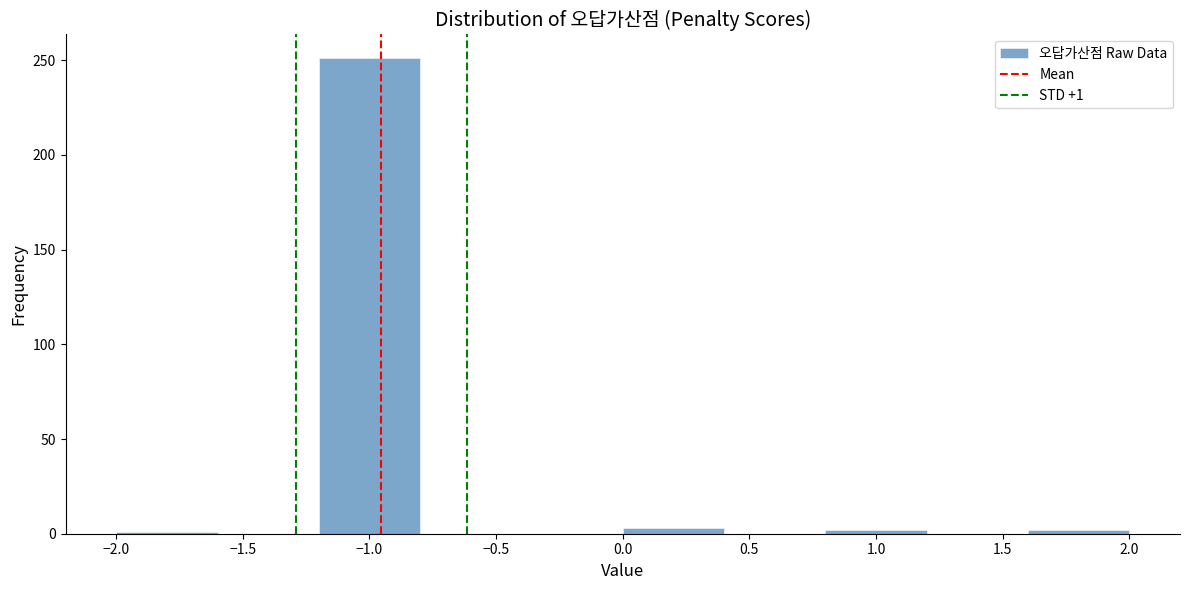

Over which range of the x-axis is the bar tallest?

-1.2 to -0.8